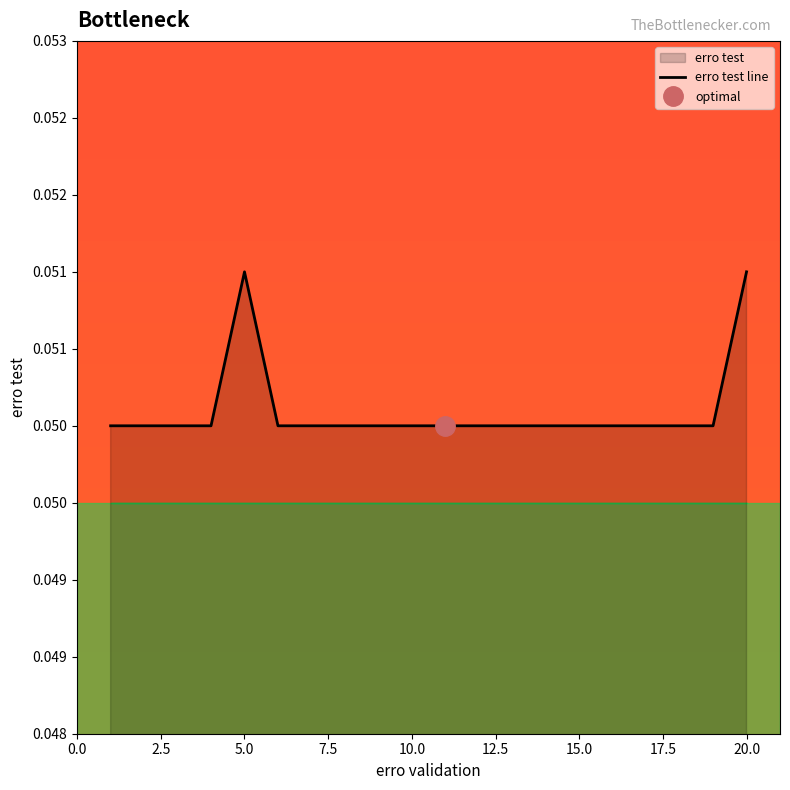

Which category has the lowest value across all series?

1